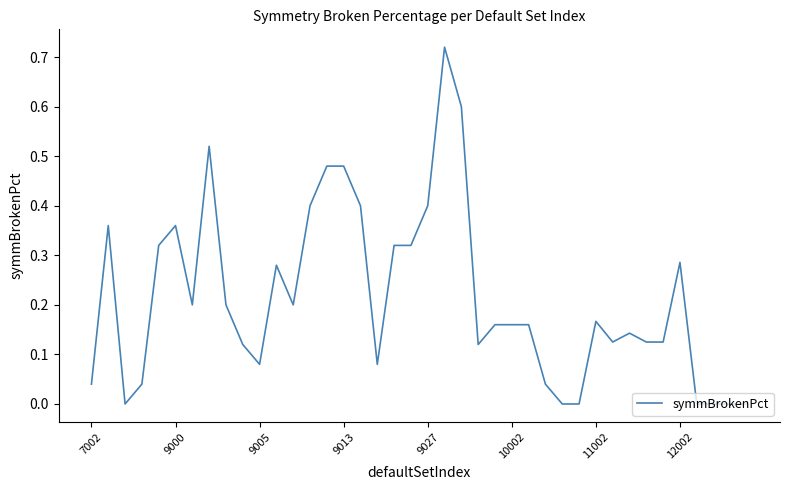

How many lines are shown in the chart?

1